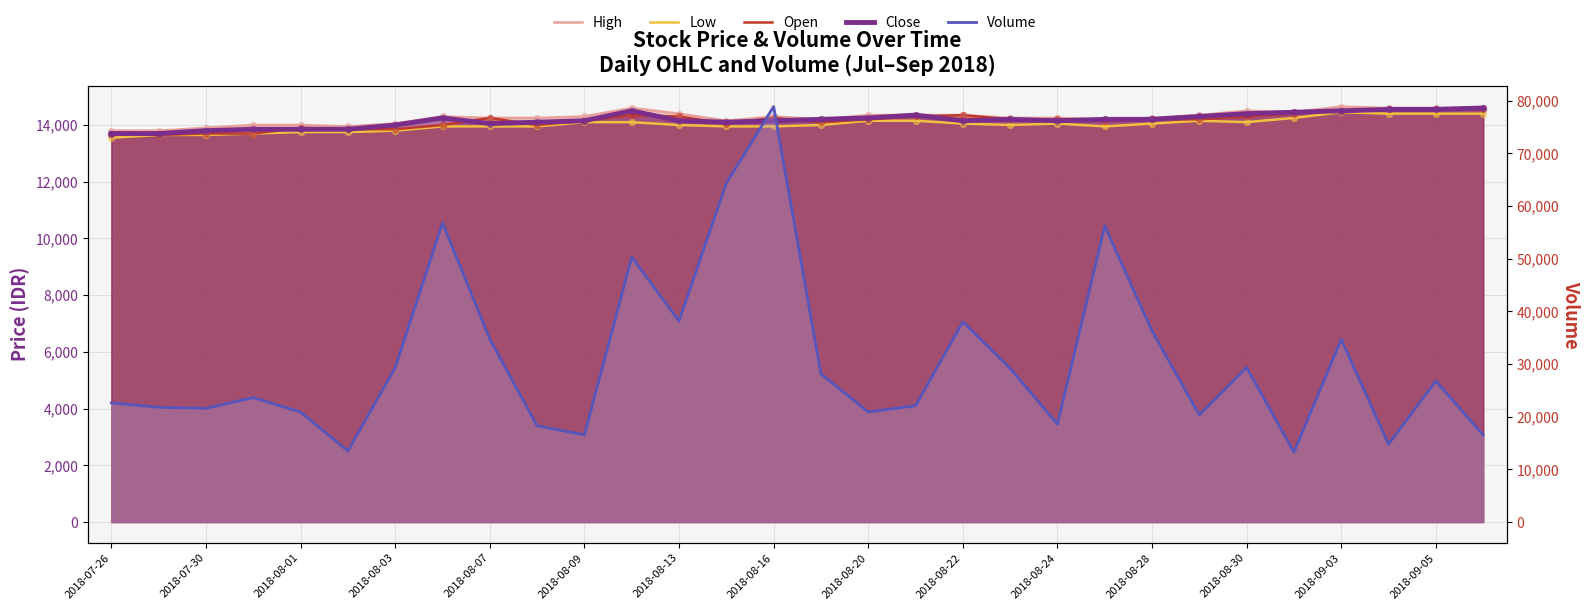

Is the value of Close at 23 greater than the value of Volume at 2018-08-24?

No